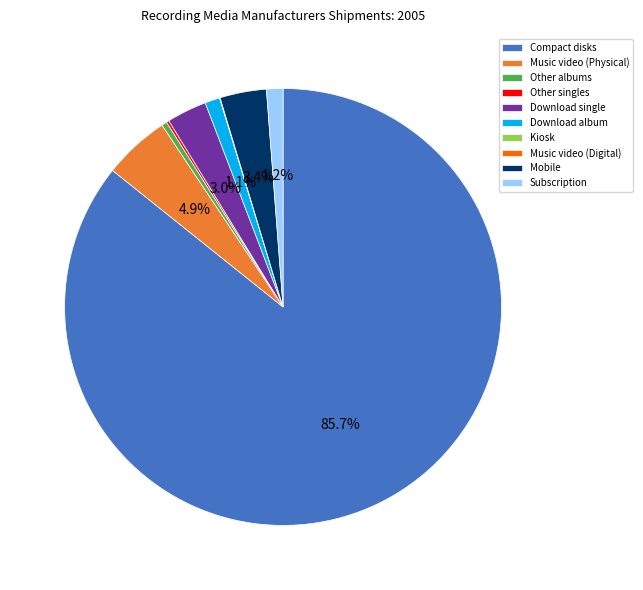

Which slice is the largest?

Compact disks